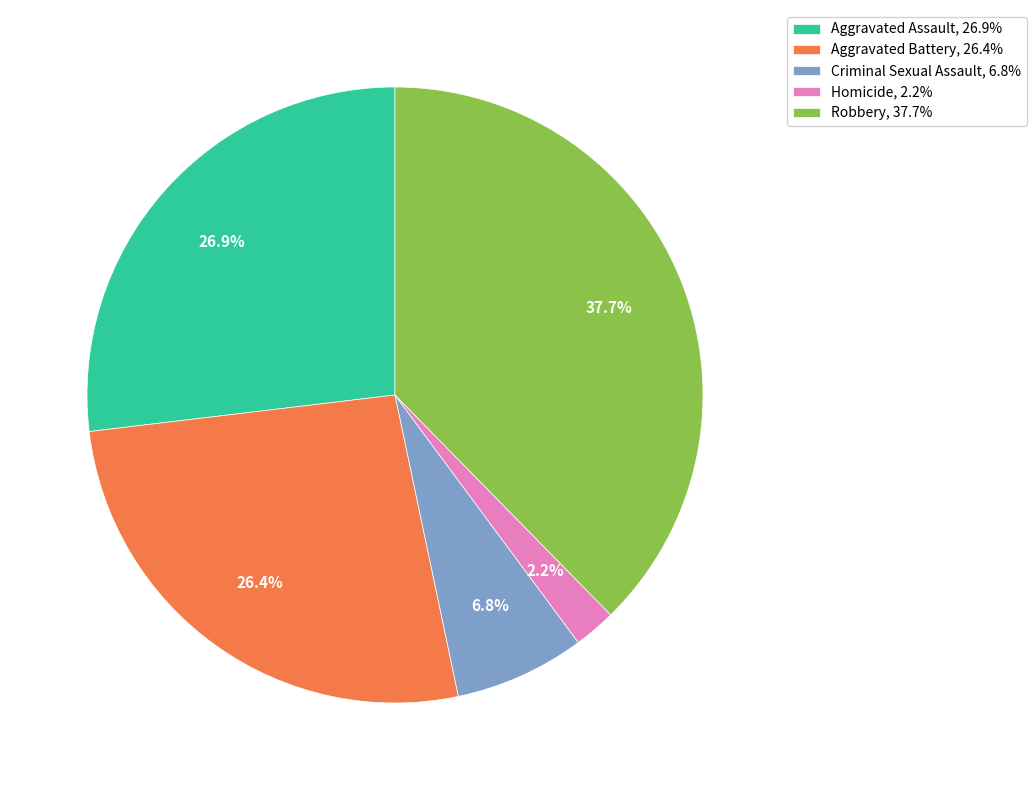

Is the sum of Robbery, 37.7% and Aggravated Battery, 26.4% greater than half?

Yes